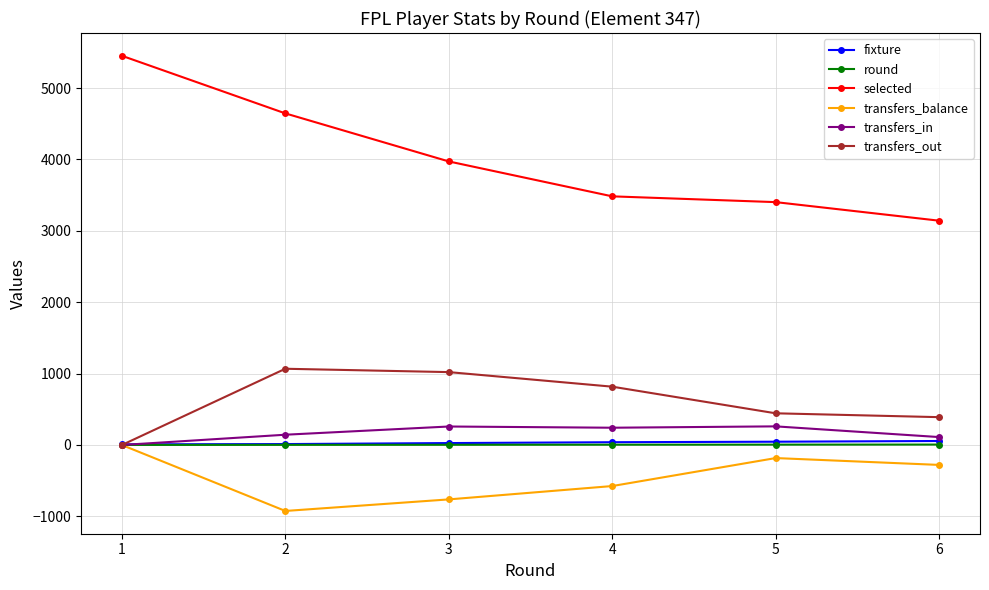

Which series has the widest spread of values?

selected